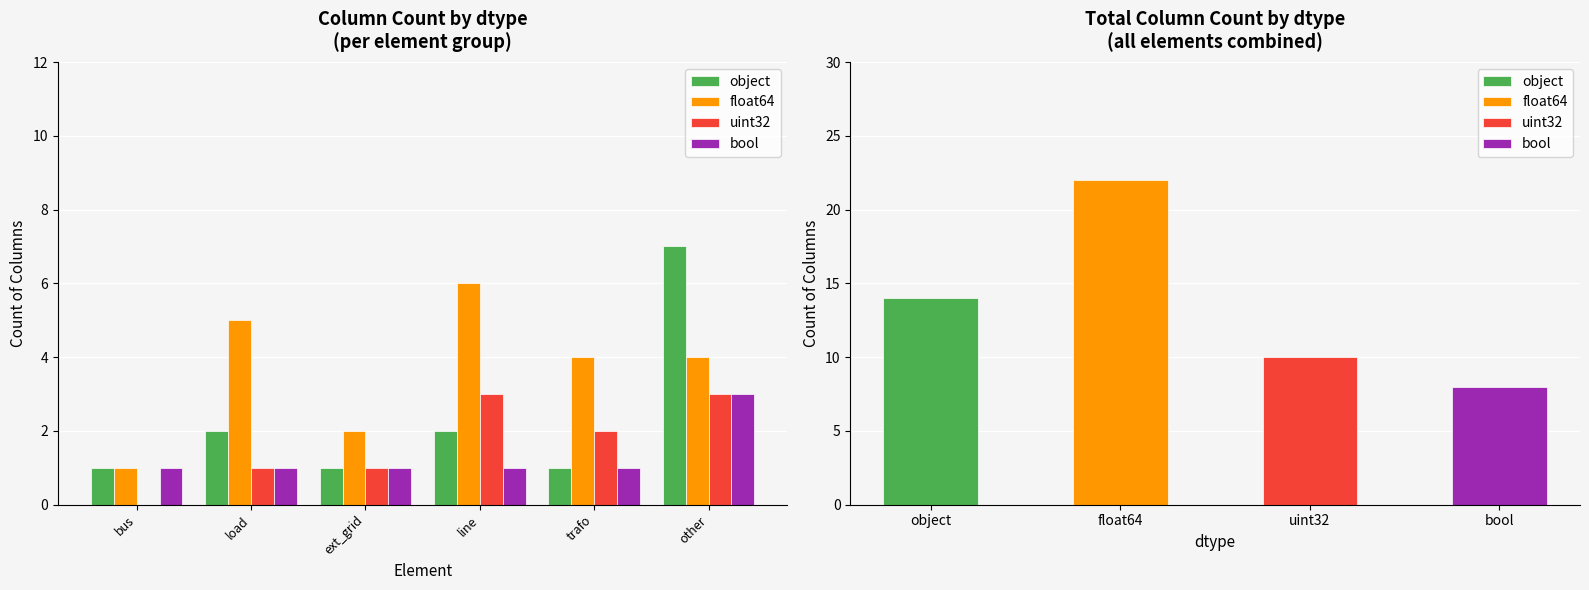

What is the average value of the float64 series?

4